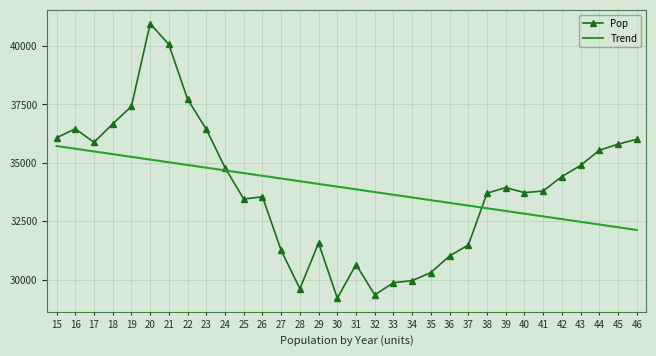

The value of Pop at 15 is 57858.8. True or false?

False